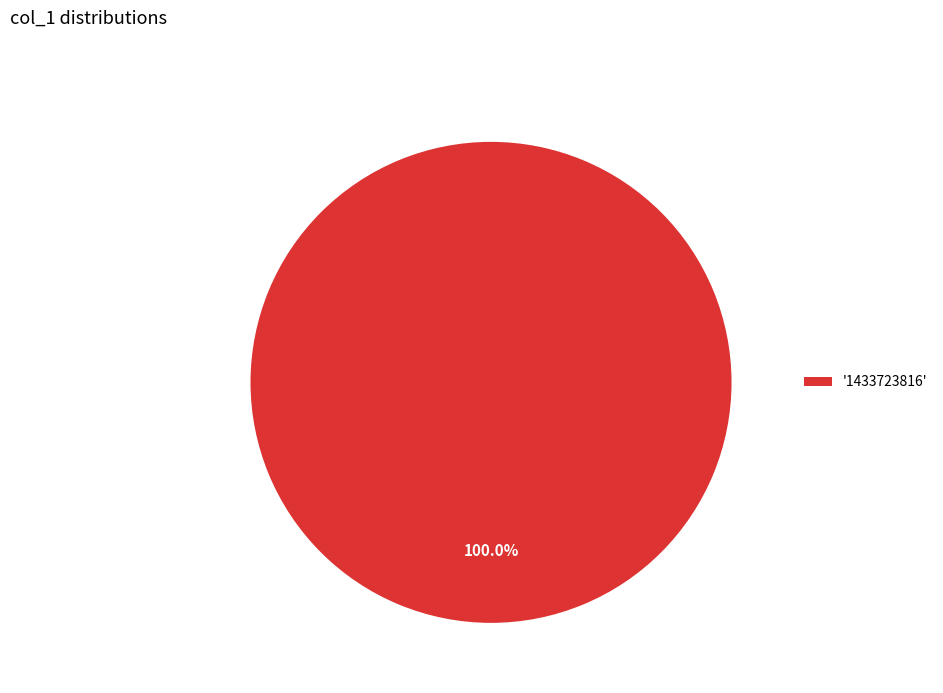

How many segments does this pie chart have?

1